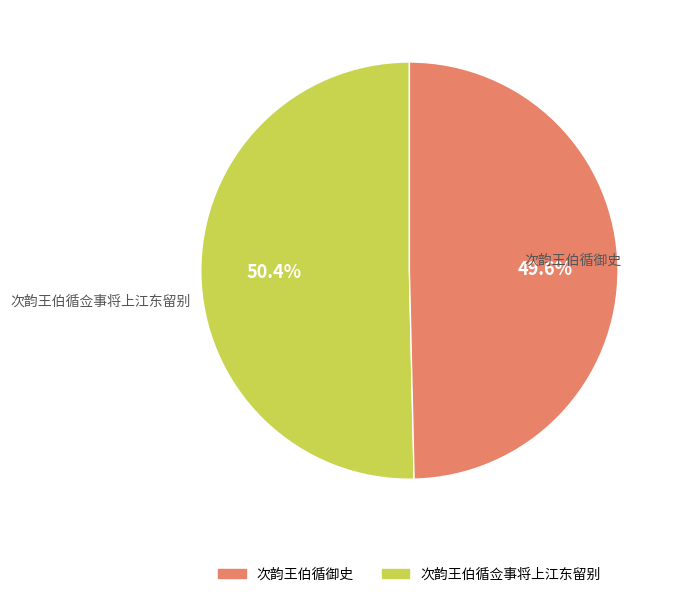

Is there any slice that represents more than half of the pie?

Yes